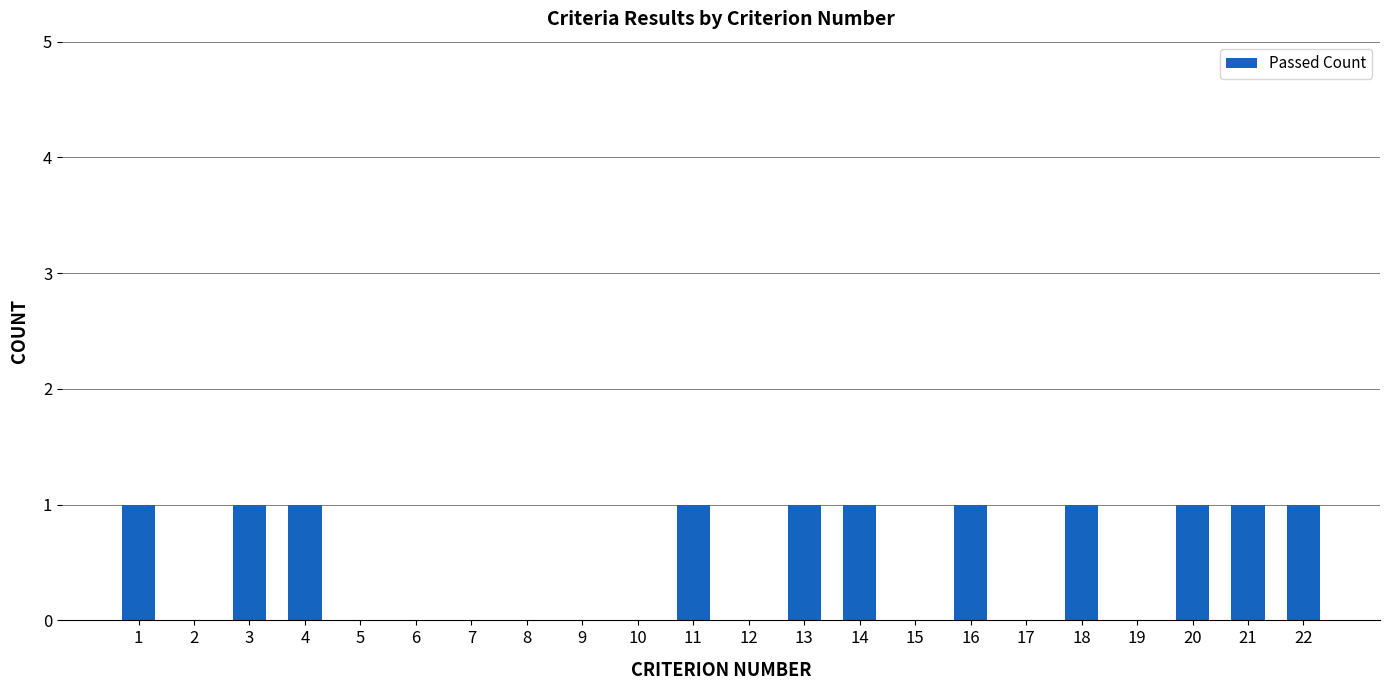

How many values are between 0 and 1?

22